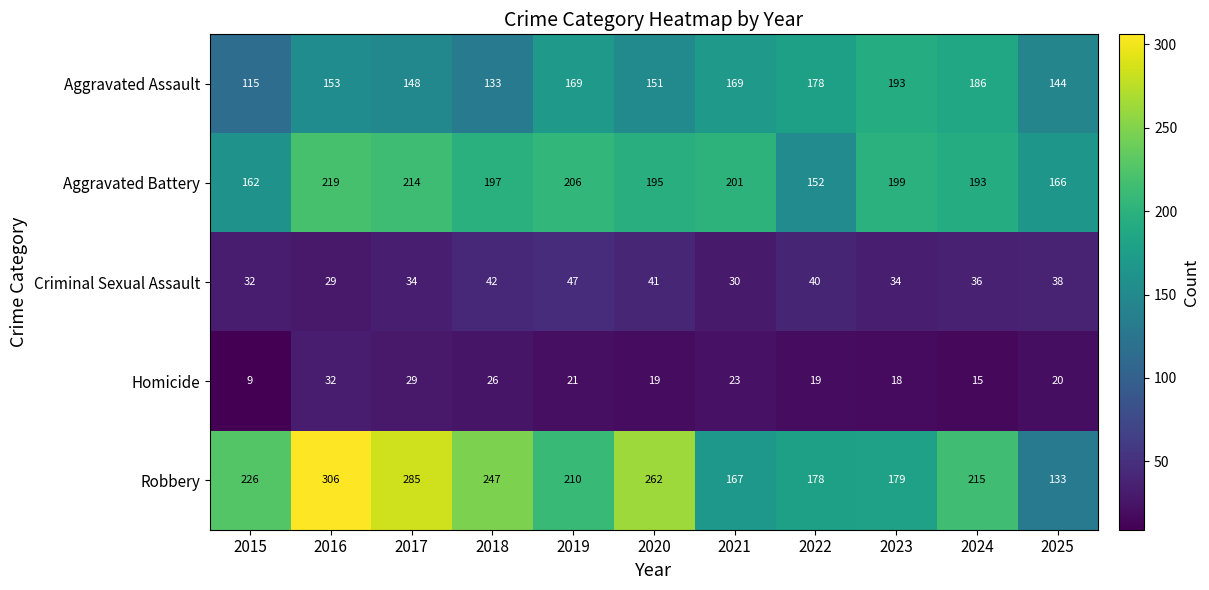

At 2020, list the series in order from largest to smallest.

Robbery, Aggravated Battery, Aggravated Assault, Criminal Sexual Assault, Homicide